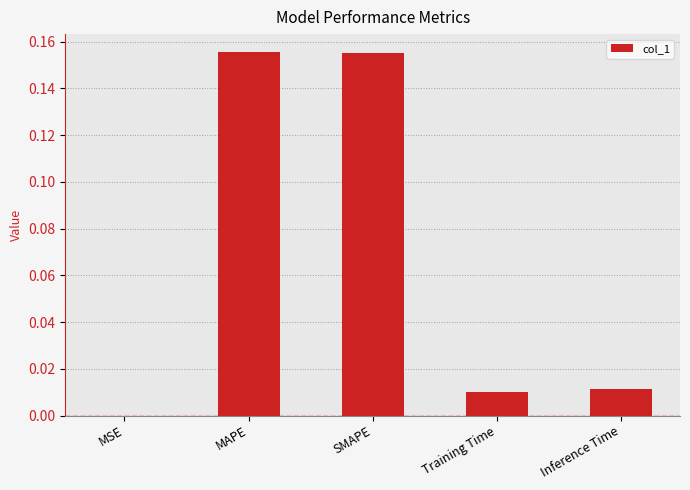

Between SMAPE and MSE, which is larger?

SMAPE